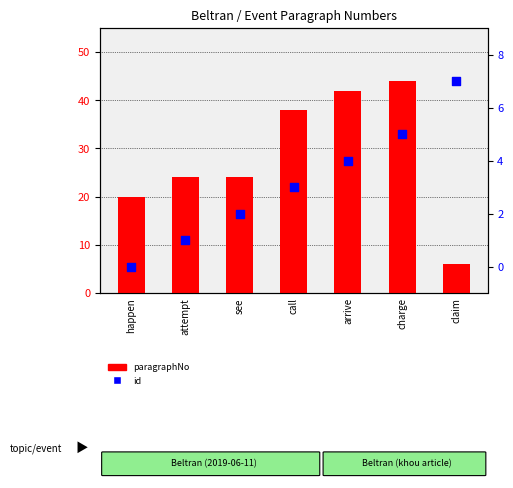

Which series has the largest Y range (max minus min)?

paragraphNo